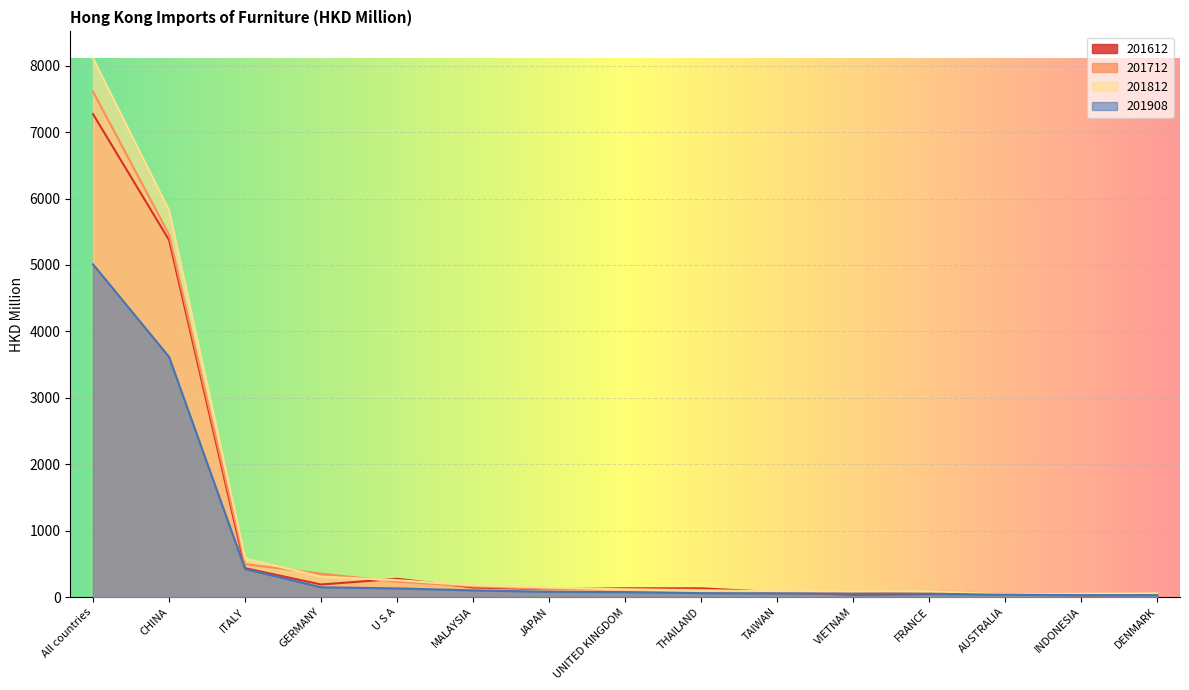

Rank the series at DENMARK from lowest to highest value.

201908, 201612, 201712, 201812